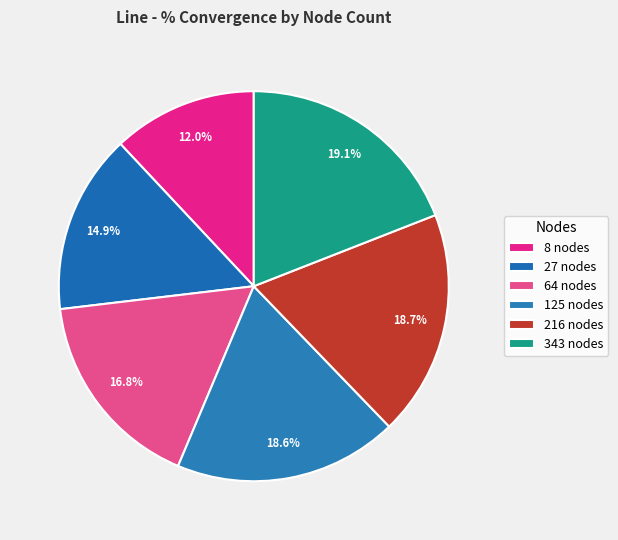

To the nearest percent, what is the combined percentage of 64 nodes and 8 nodes?

29%